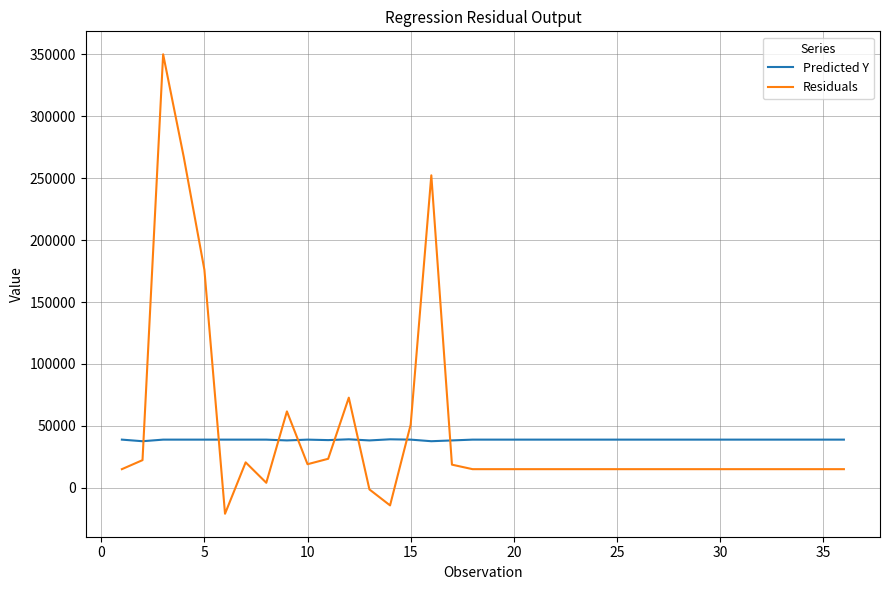

Which series has the widest spread of values?

Residuals